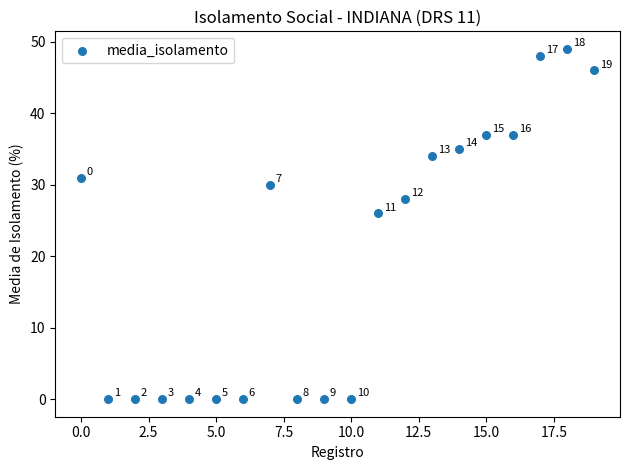

What is the range of Y values (max minus min)?

49